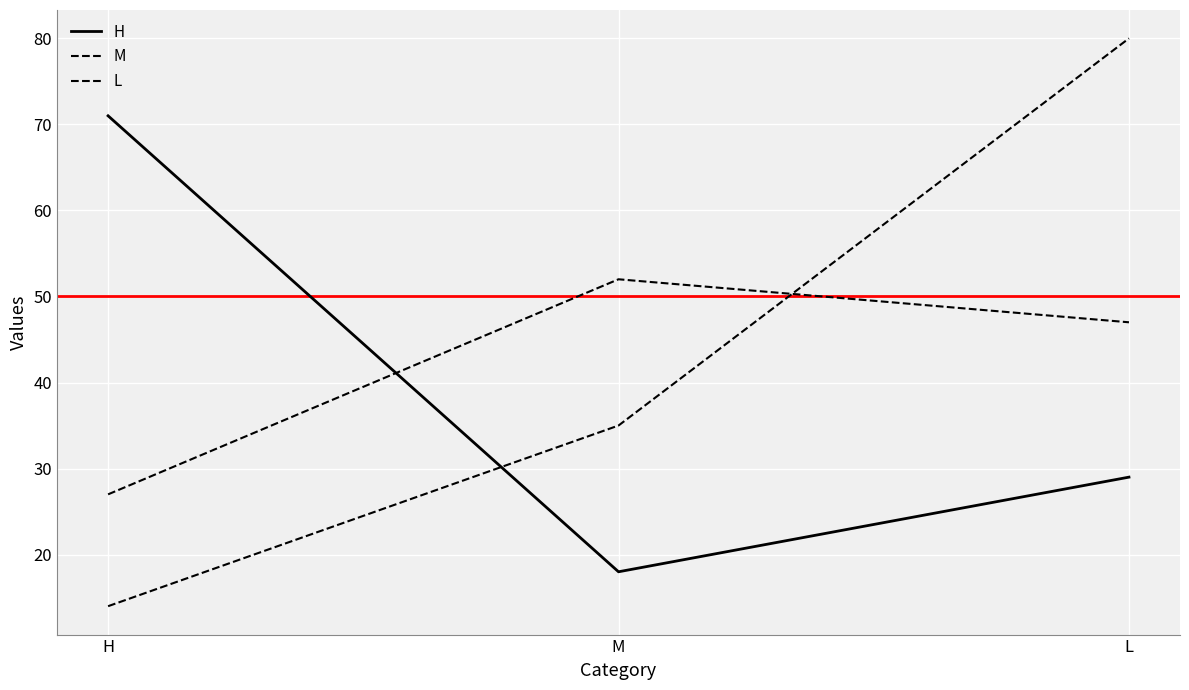

What is the sum of all L values?

129